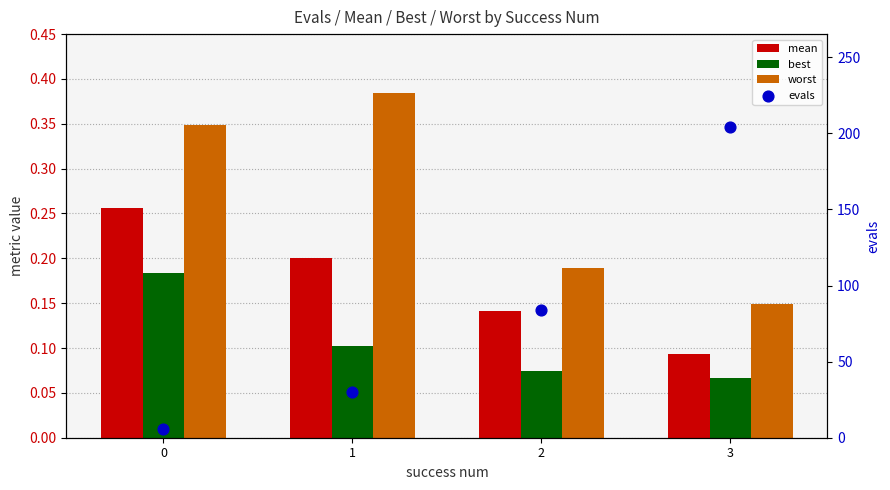

Which series contains the highest Y value?

evals